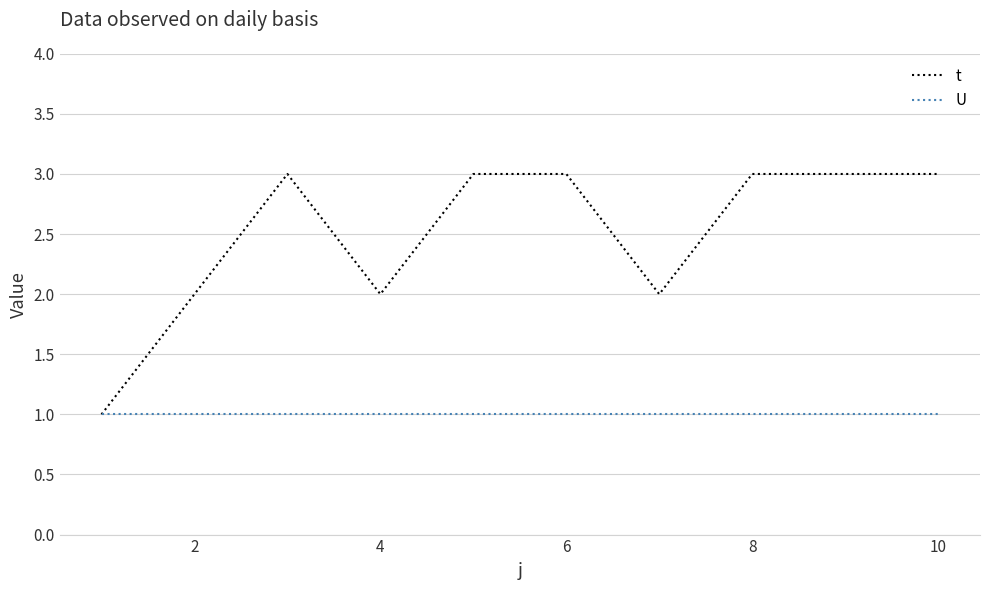

What is the greatest value displayed?

3